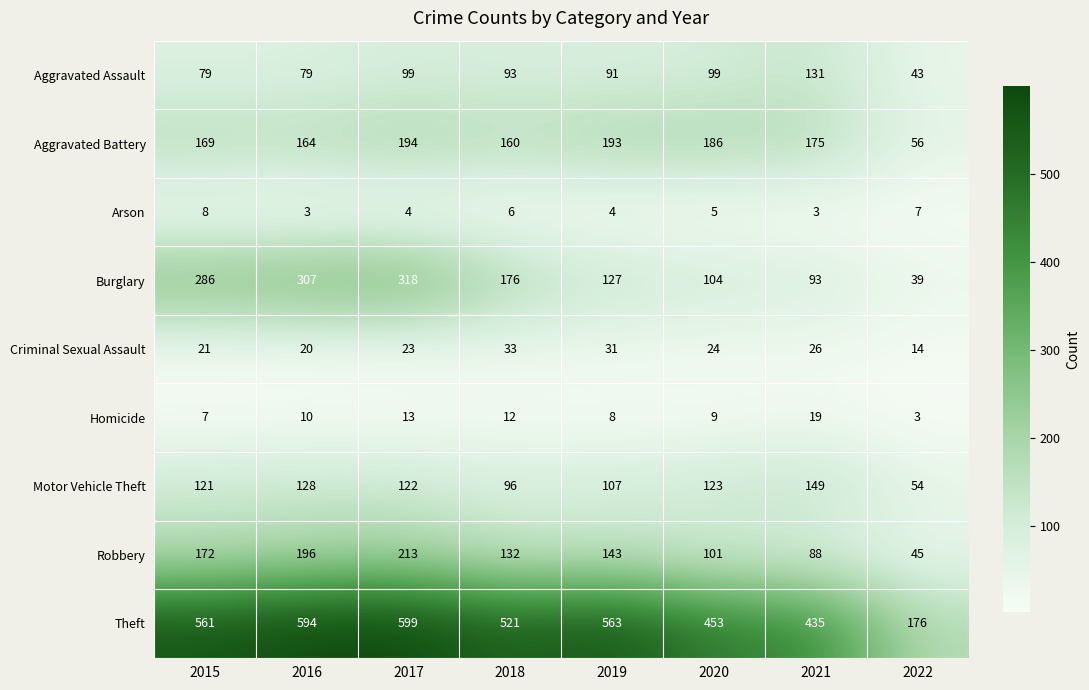

Between 2016 and 2020, which series saw the biggest shift?

Burglary